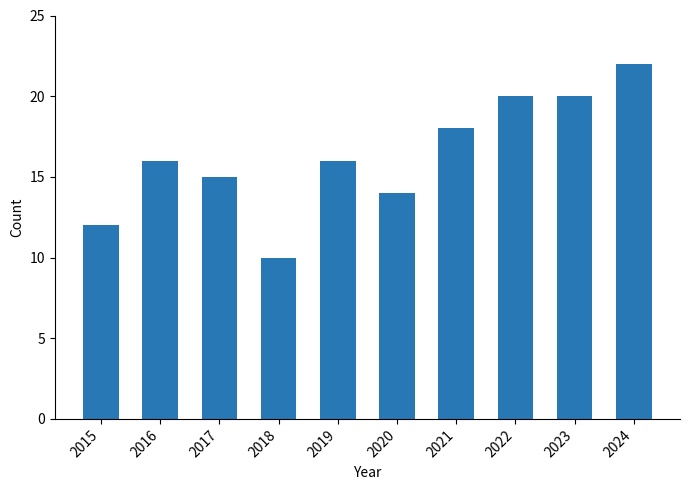

What is the change in value from 2022 to 2024?

+2